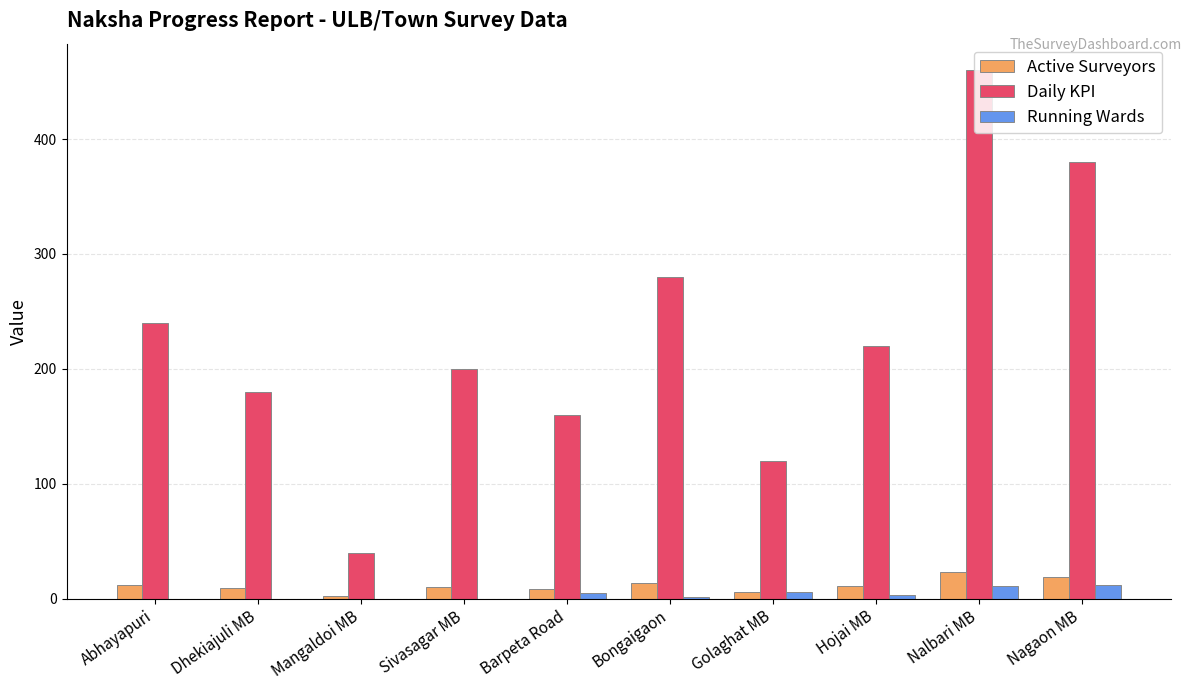

Are the bars horizontal?

No